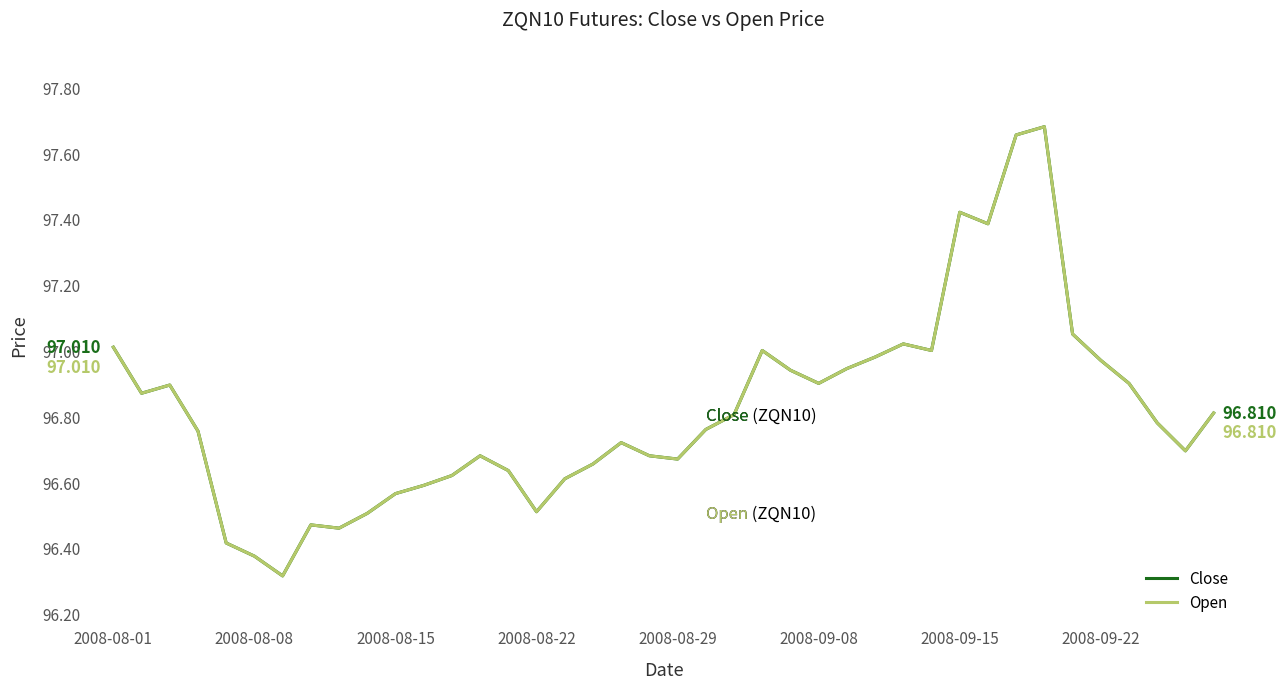

How many lines are shown in the chart?

2